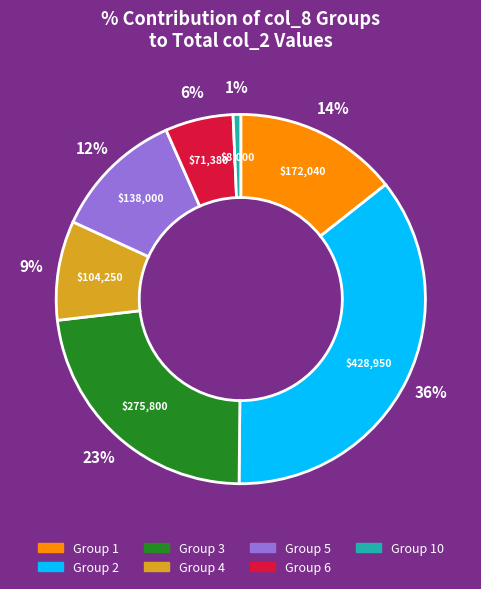

Does any single category account for the majority?

No